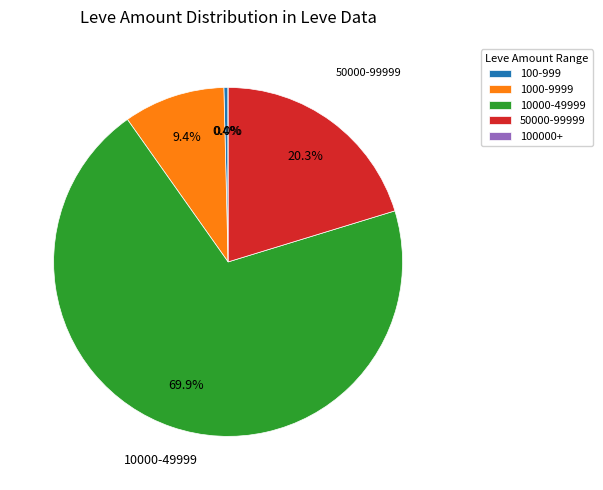

Is the sum of 107 and 203 greater than half?

No